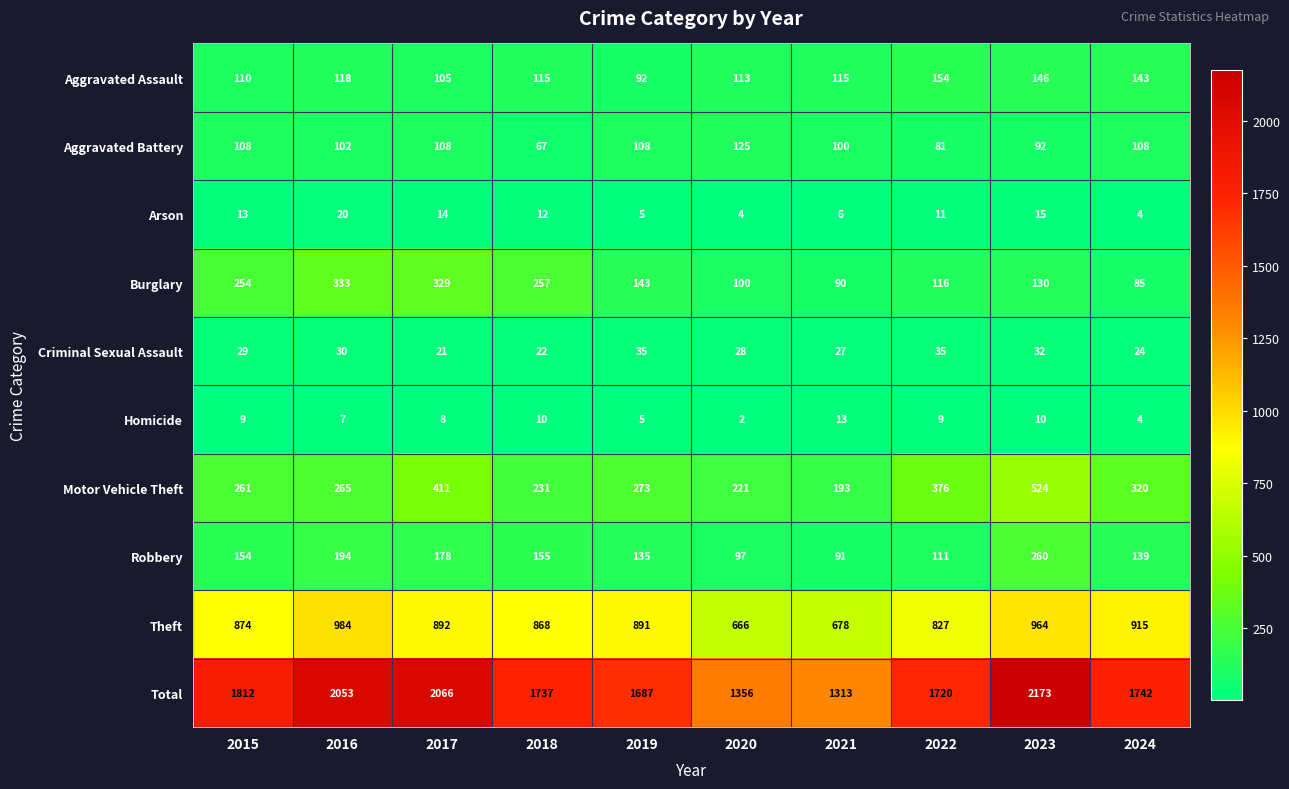

What is the difference between the maximum and minimum values in the Homicide series?

11